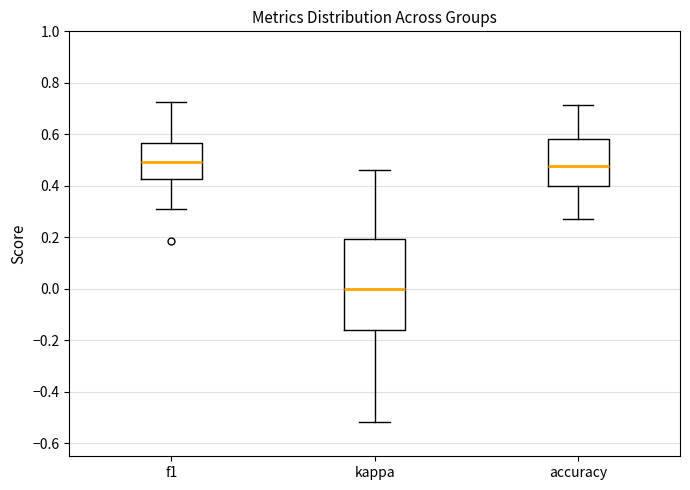

Reading left to right, transcribe this box plot: for each box, give where its median line is, the range the box spans, and where its two whiskers end, as read against the y-axis. The values are not printed on the chart, so give them approximately, as read against the axis.

f1: median 0.50, box 0.42 to 0.56, whiskers 0.32 to 0.72
kappa: median 0.00, box -0.16 to 0.20, whiskers -0.52 to 0.46
accuracy: median 0.48, box 0.40 to 0.58, whiskers 0.28 to 0.72